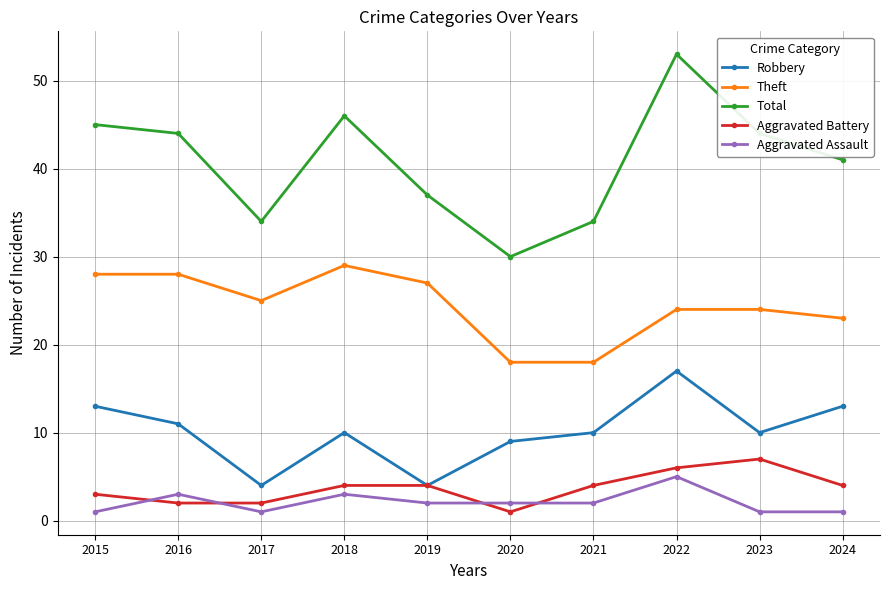

What is the smallest value displayed?

1